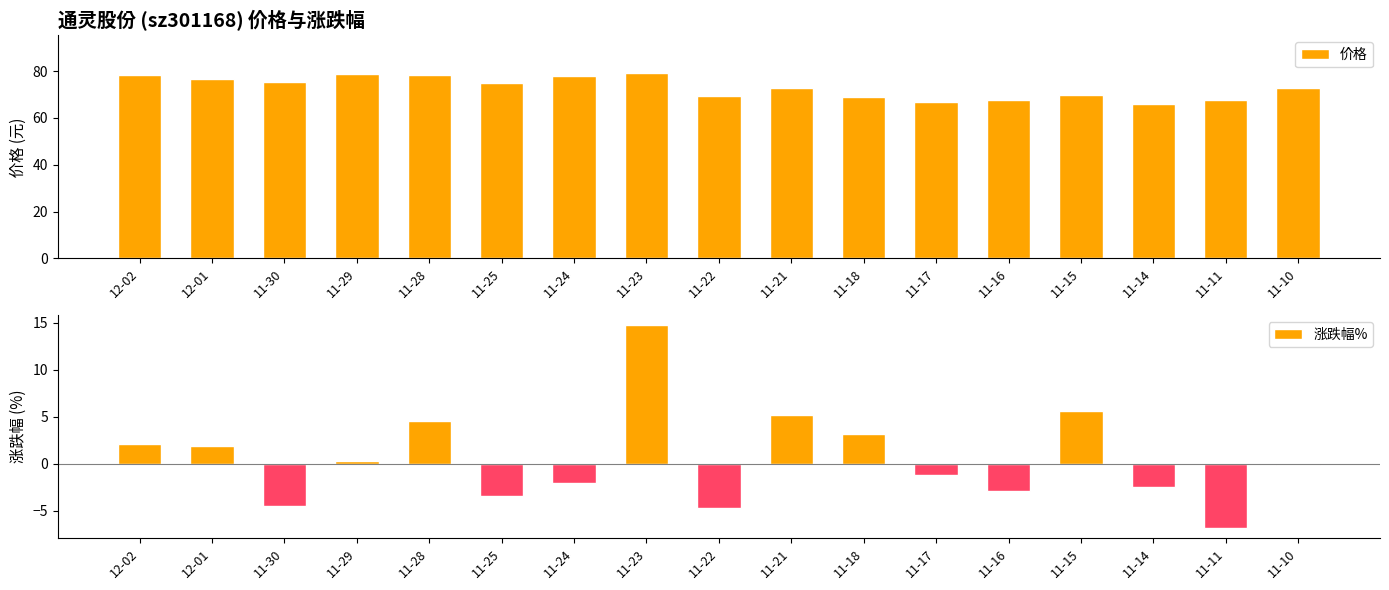

Reading left to right, what are all the values shown in this chart?

价格: 78.2	76.6	75.2	78.7	78.5	75.1	77.8	79.4	69.2	72.7	69.1	67.0	67.8	69.9	66.2	67.9	72.9
涨跌幅%: 2.0	1.9	-4.5	0.2	4.5	-3.5	-2.0	14.7	-4.8	5.2	3.1	-1.2	-3.0	5.6	-2.5	-6.9	-0.2